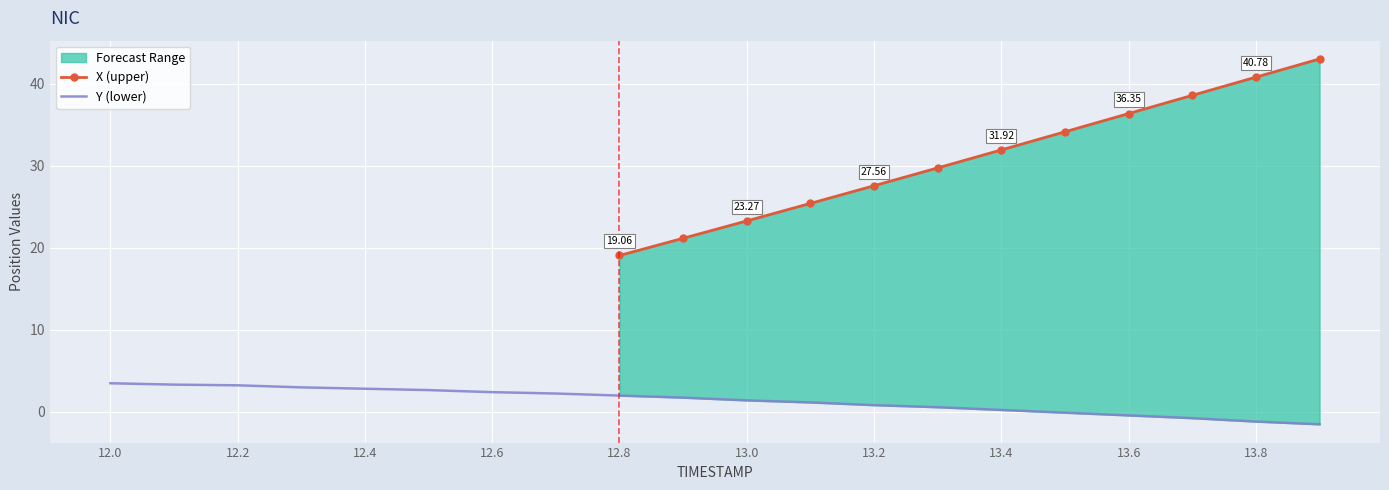

What is the minimum value shown in the chart?

-1.5